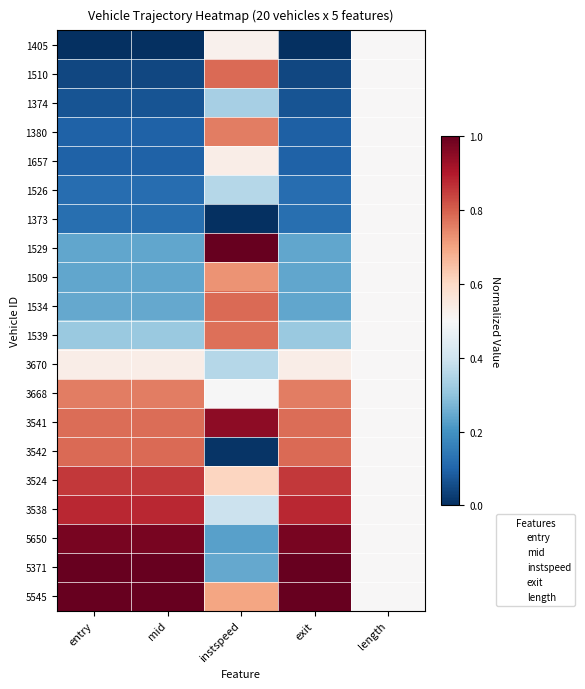

Reading right to left, list all the values displayed in this chart.

1405: length=0.5	exit=0.0	instspeed=0.5	mid=0.0	entry=0.0
1510: length=0.5	exit=0.0	instspeed=0.8	mid=0.0	entry=0.0
1374: length=0.5	exit=0.1	instspeed=0.3	mid=0.1	entry=0.1
1380: length=0.5	exit=0.1	instspeed=0.8	mid=0.1	entry=0.1
1657: length=0.5	exit=0.1	instspeed=0.5	mid=0.1	entry=0.1
1526: length=0.5	exit=0.1	instspeed=0.4	mid=0.1	entry=0.1
1373: length=0.5	exit=0.1	instspeed=0.0	mid=0.1	entry=0.1
1529: length=0.5	exit=0.2	instspeed=1.0	mid=0.2	entry=0.2
1509: length=0.5	exit=0.2	instspeed=0.7	mid=0.2	entry=0.2
1534: length=0.5	exit=0.2	instspeed=0.8	mid=0.2	entry=0.2
1539: length=0.5	exit=0.3	instspeed=0.8	mid=0.3	entry=0.3
3670: length=0.5	exit=0.5	instspeed=0.4	mid=0.5	entry=0.5
3668: length=0.5	exit=0.8	instspeed=0.5	mid=0.8	entry=0.8
3541: length=0.5	exit=0.8	instspeed=0.9	mid=0.8	entry=0.8
3542: length=0.5	exit=0.8	instspeed=0.0	mid=0.8	entry=0.8
3524: length=0.5	exit=0.9	instspeed=0.6	mid=0.9	entry=0.9
3538: length=0.5	exit=0.9	instspeed=0.4	mid=0.9	entry=0.9
5650: length=0.5	exit=1.0	instspeed=0.2	mid=1.0	entry=1.0
5371: length=0.5	exit=1.0	instspeed=0.2	mid=1.0	entry=1.0
5545: length=0.5	exit=1.0	instspeed=0.7	mid=1.0	entry=1.0